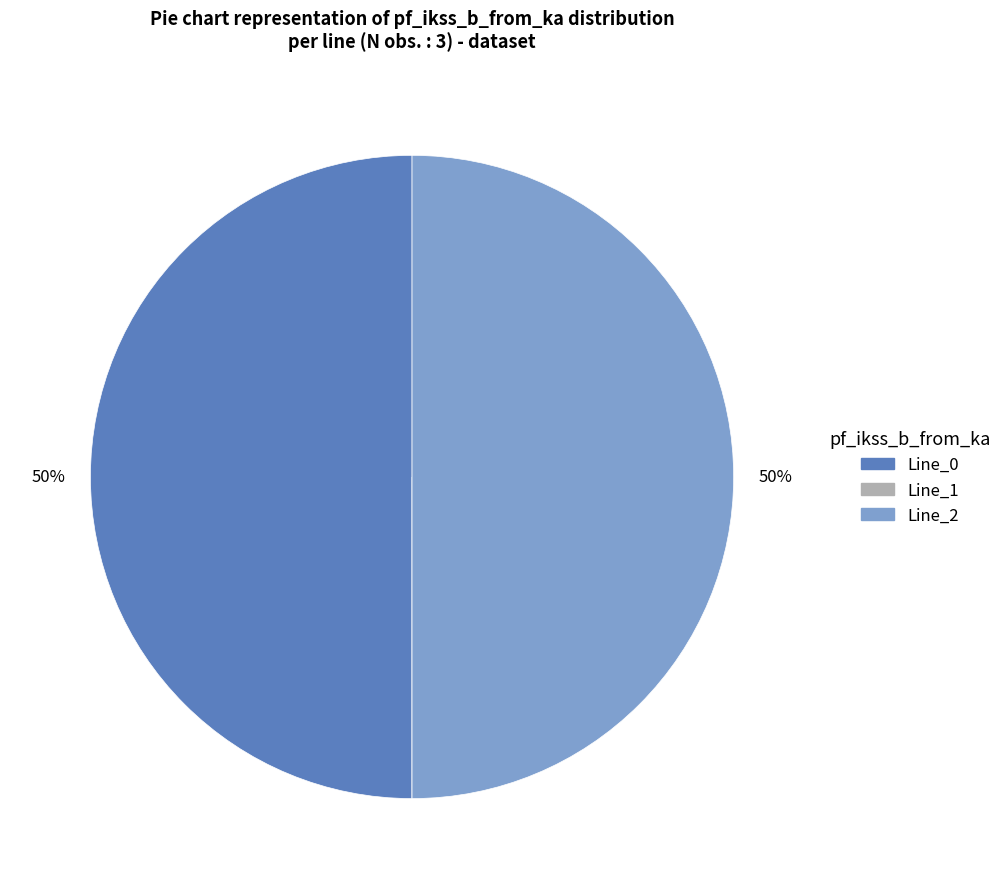

Is it true that Line_0 is 59% of the pie?

False